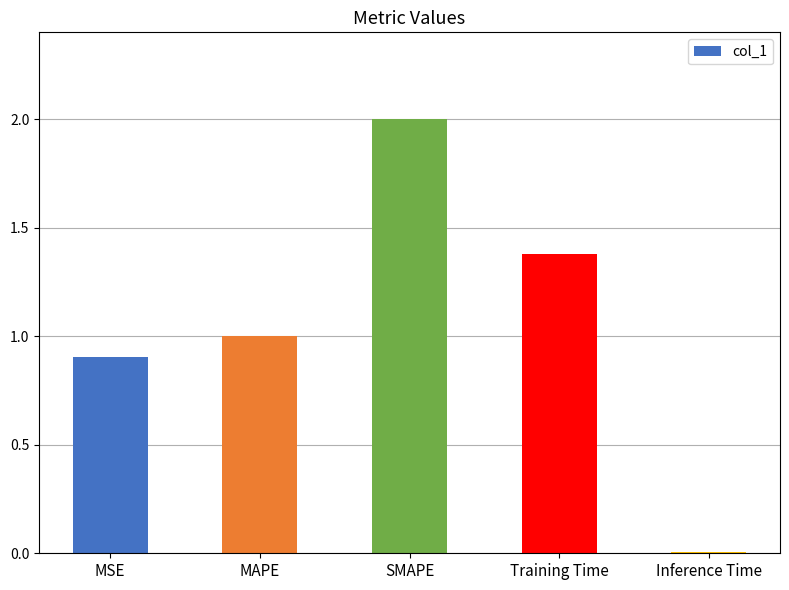

How many distinct data groups are displayed?

1